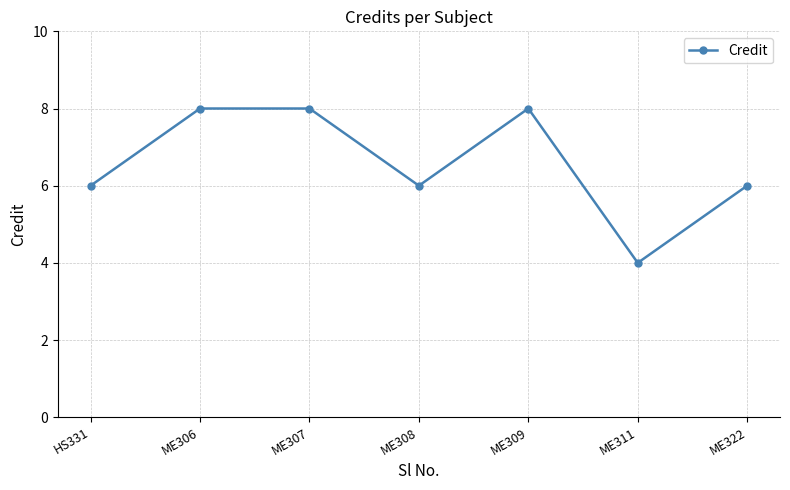

The value at ME306 is 8. True or false?

True